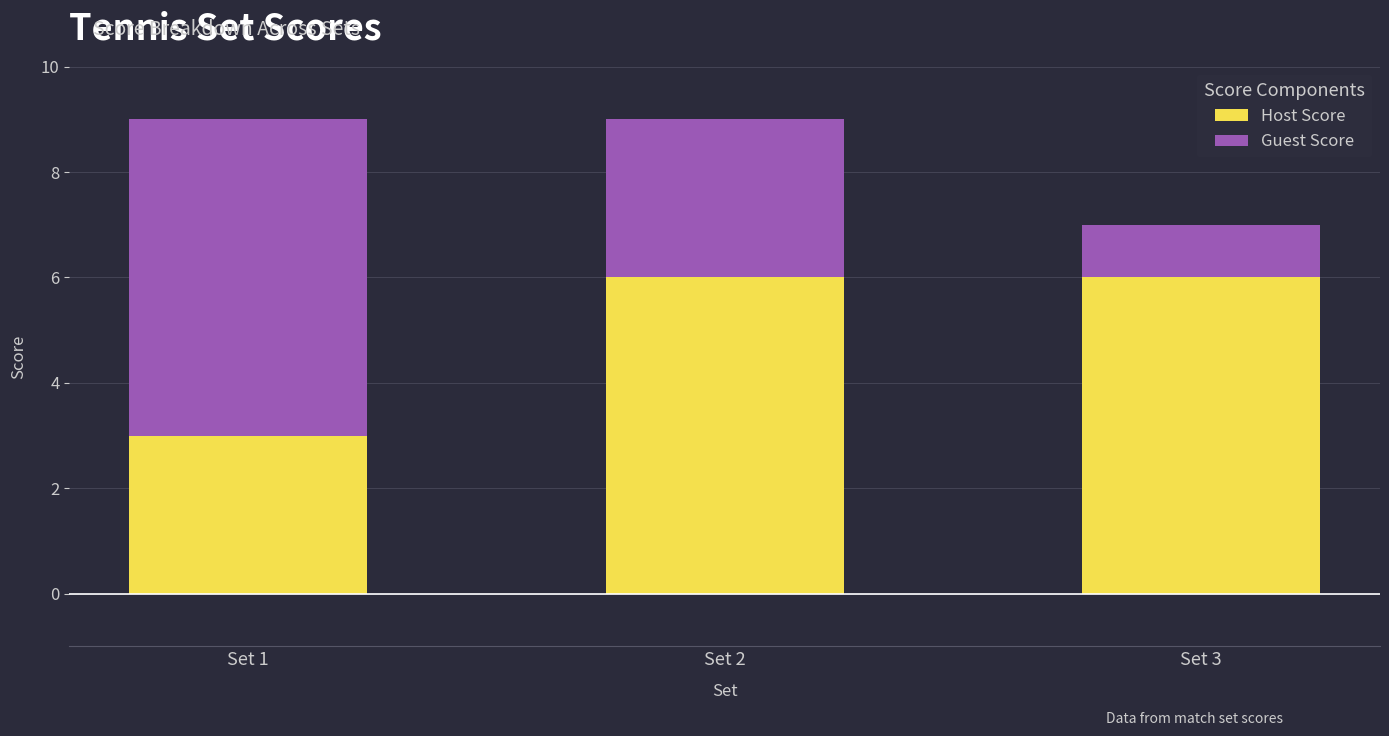

Reading left to right, what are the values for Host Score?

3	6	6